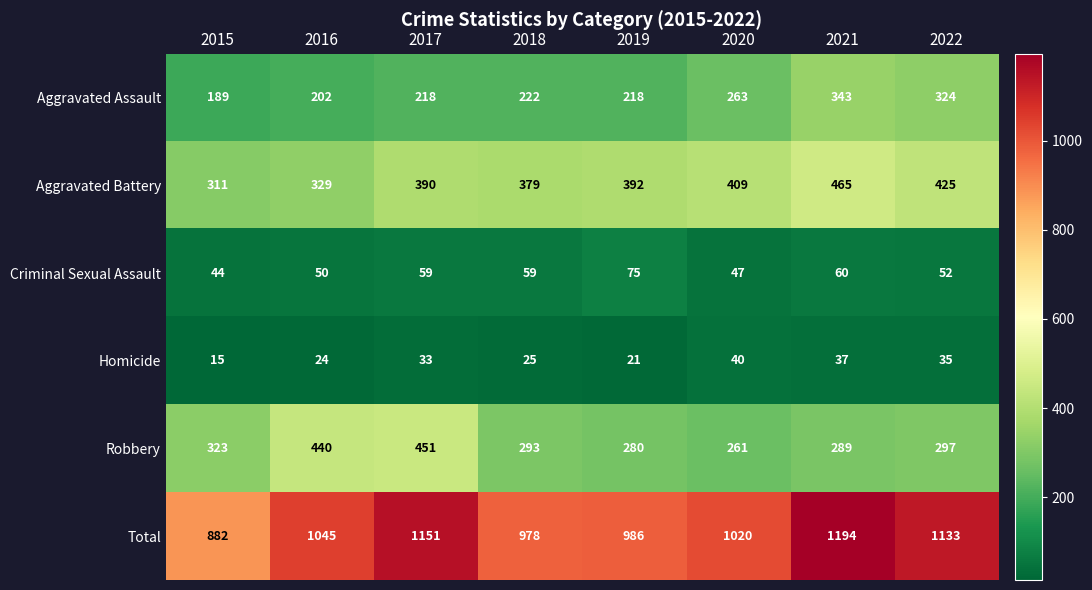

What is the sum of all Aggravated Battery values?

3100